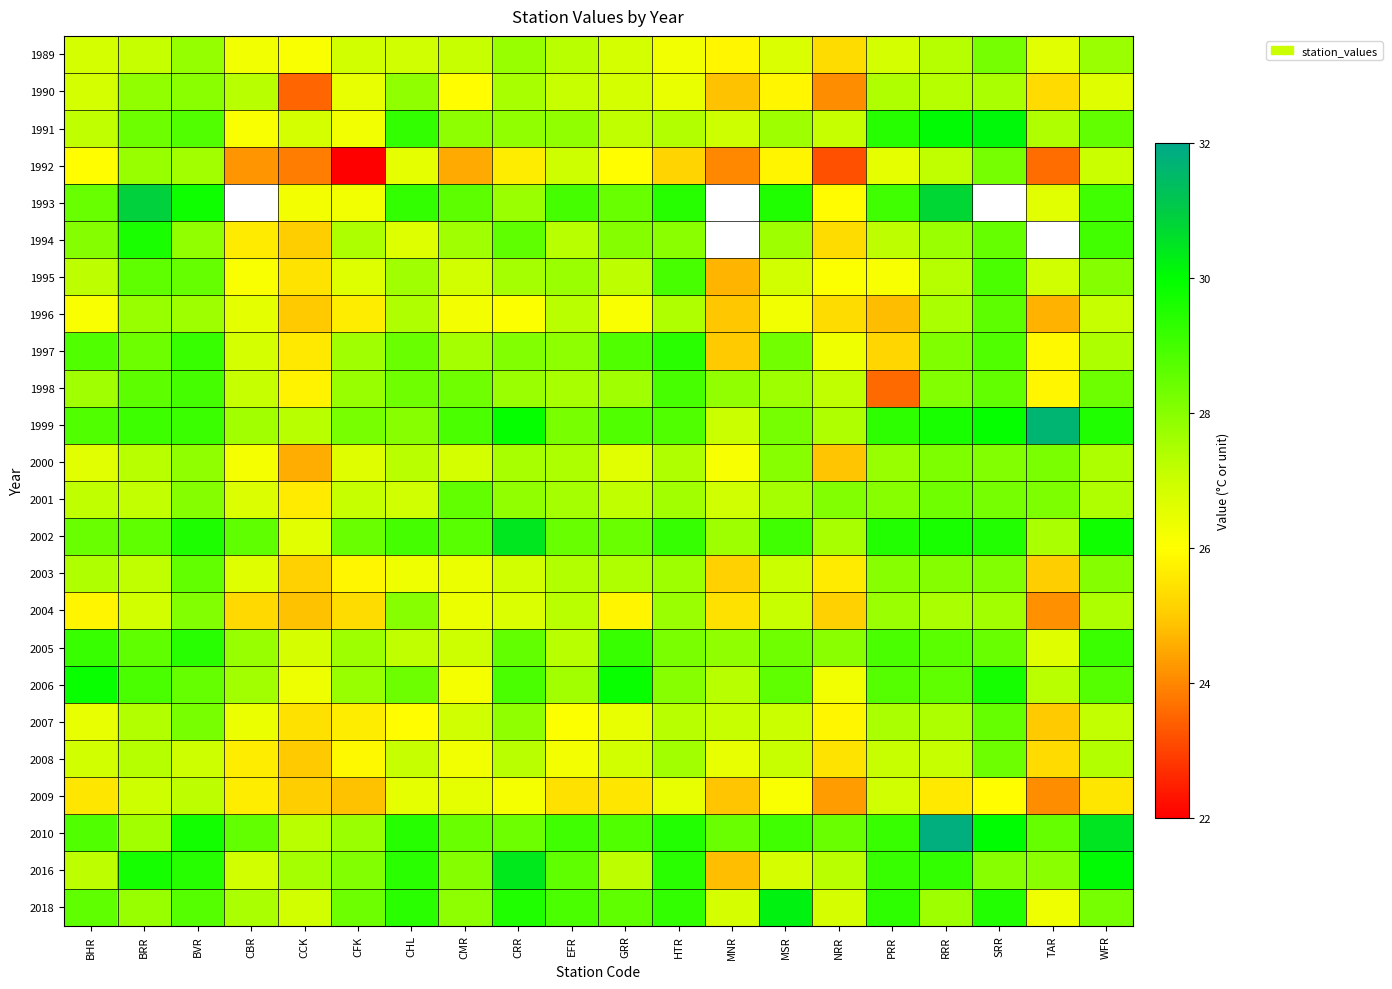

What is the difference between the 1989 values at CRR and CCK?

1.6